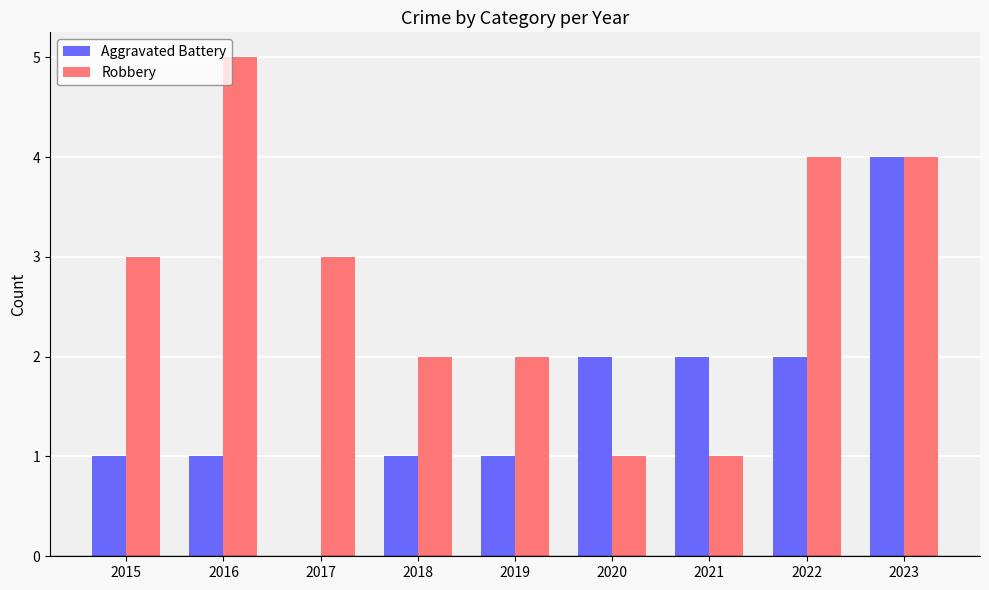

What is the greatest value displayed?

5